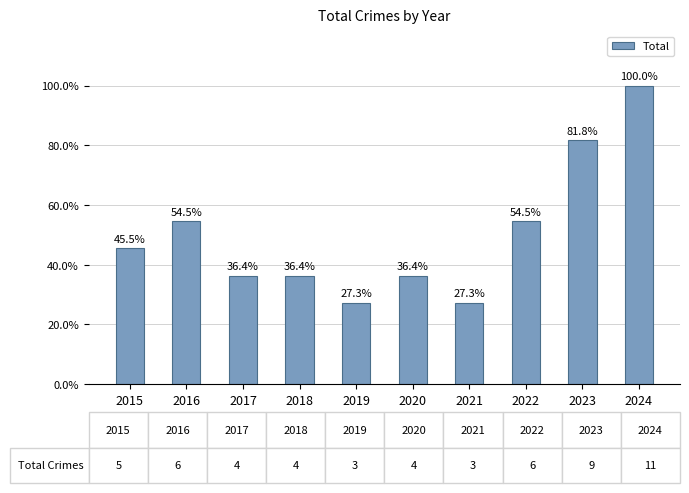

Are the bars horizontal?

No